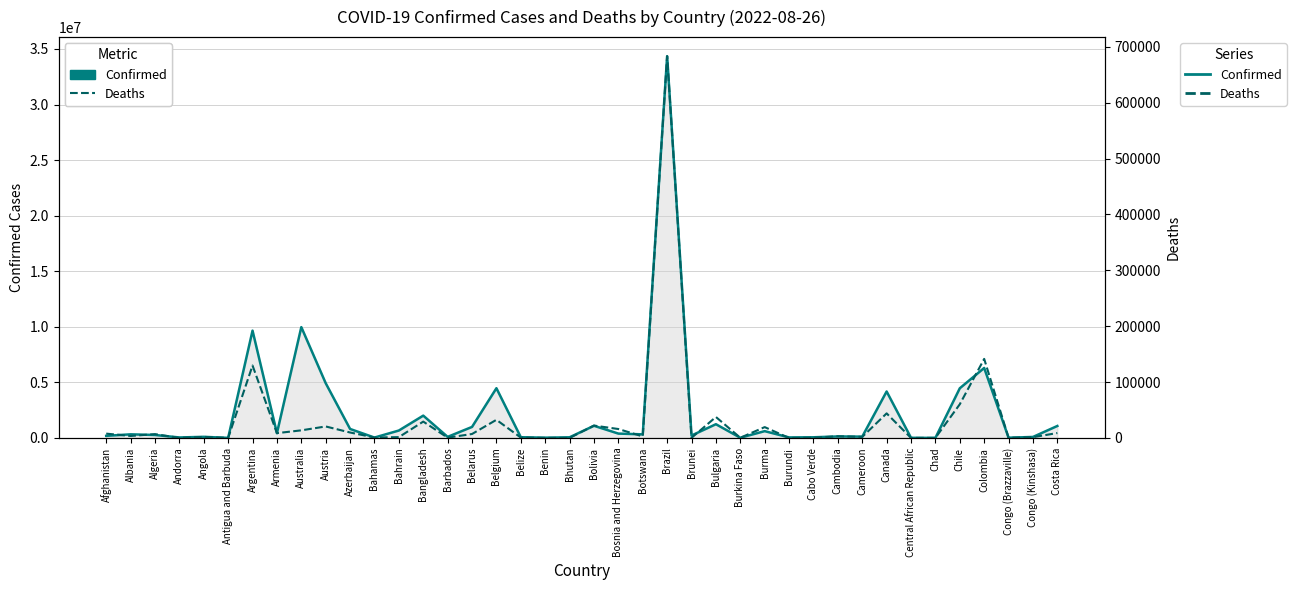

What is the label of the 2nd point from the left?

Albania